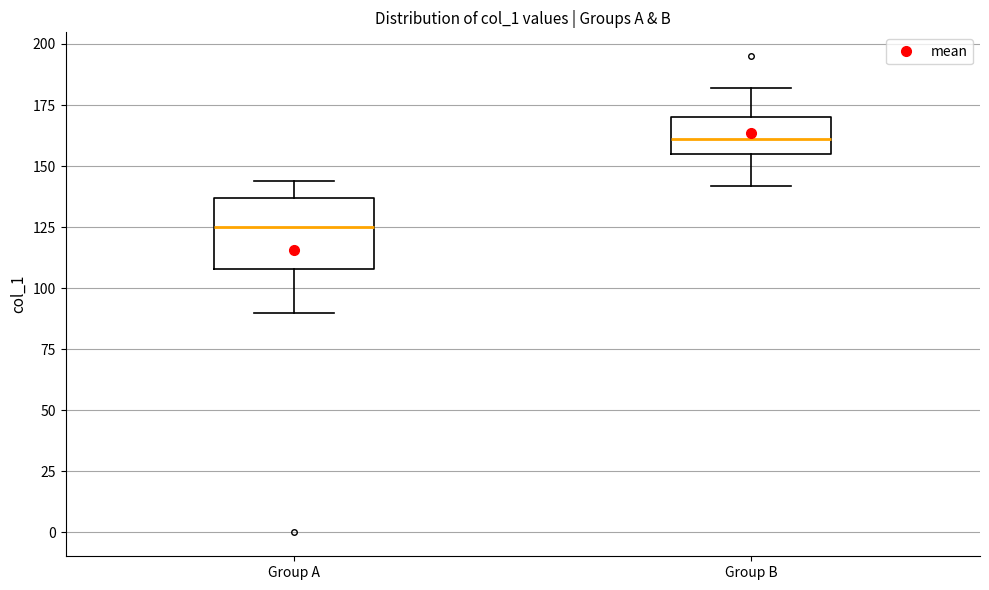

Reading left to right, transcribe this box plot: for each box, give where its median line is, the range the box spans, and where its two whiskers end, as read against the y-axis. The values are not printed on the chart, so give them approximately, as read against the axis.

Group A: median 125, box 110 to 135, whiskers 90 to 145
Group B: median 160, box 155 to 170, whiskers 140 to 180